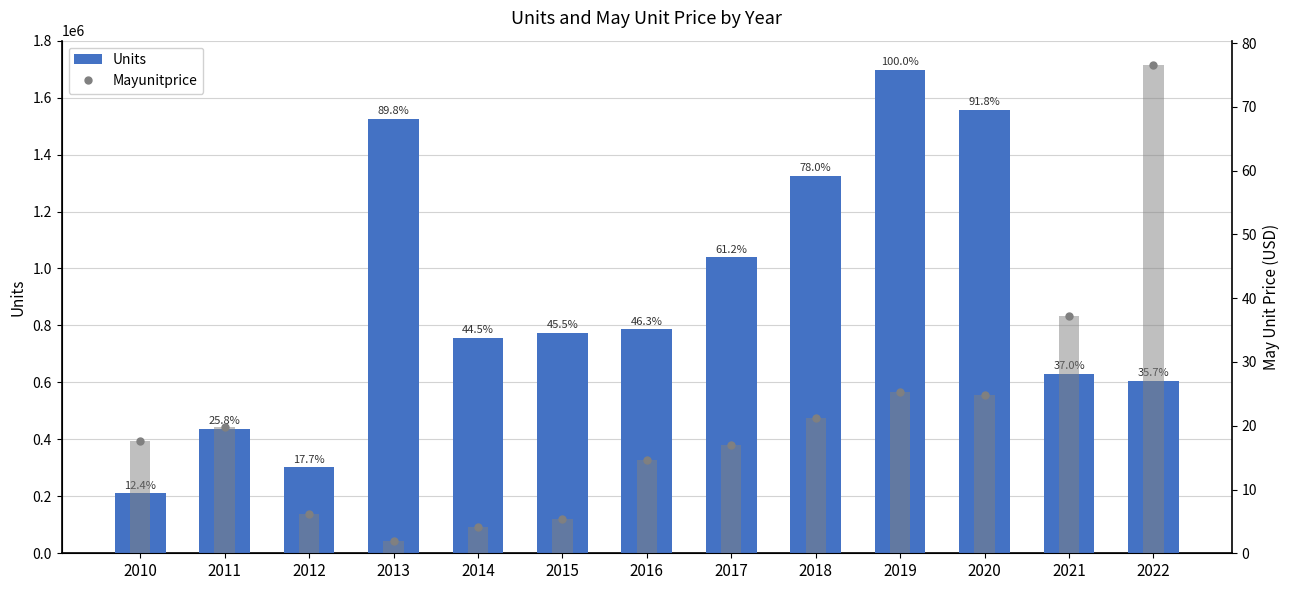

What is the average value of the Units series?

895505.6